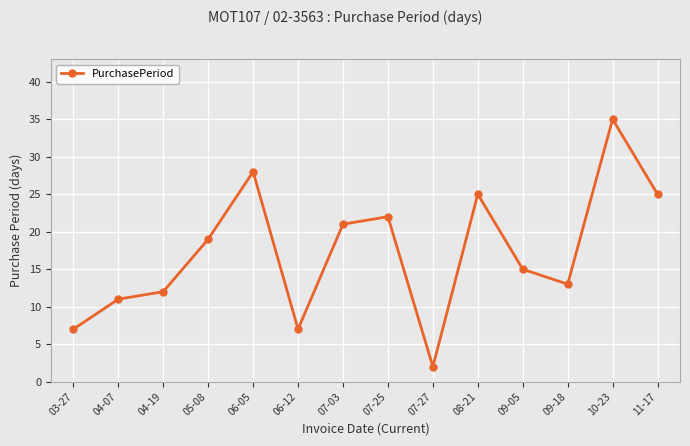

What is the change in value from 03-27 to 04-19?

+5